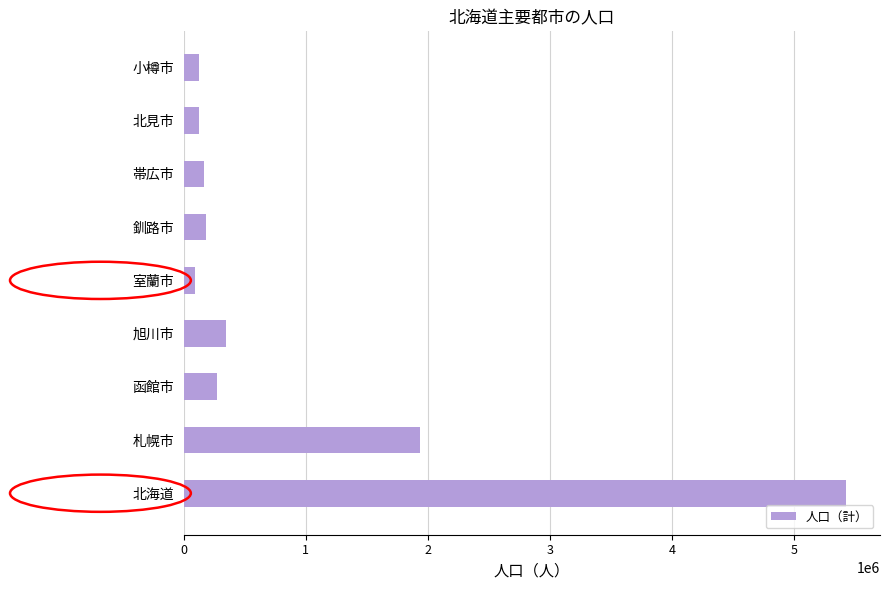

Where is the data nearest to the value 2760728?

札幌市